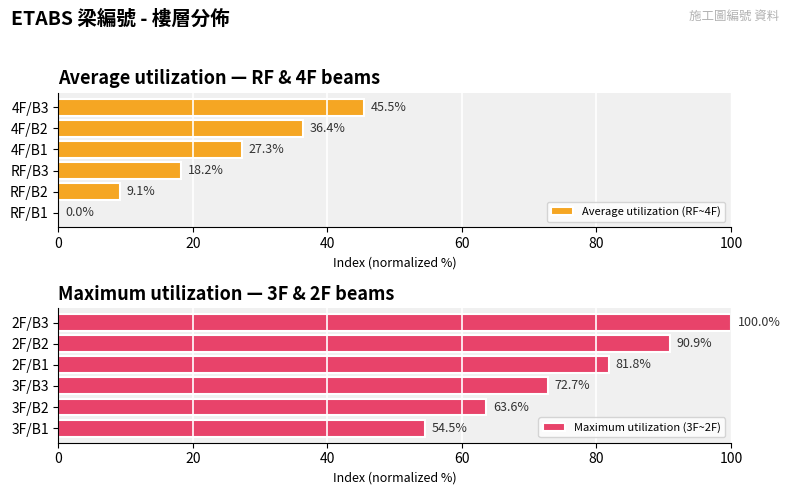

At which label is Maximum utilization (3F~2F) closest to 77?

3F/B3